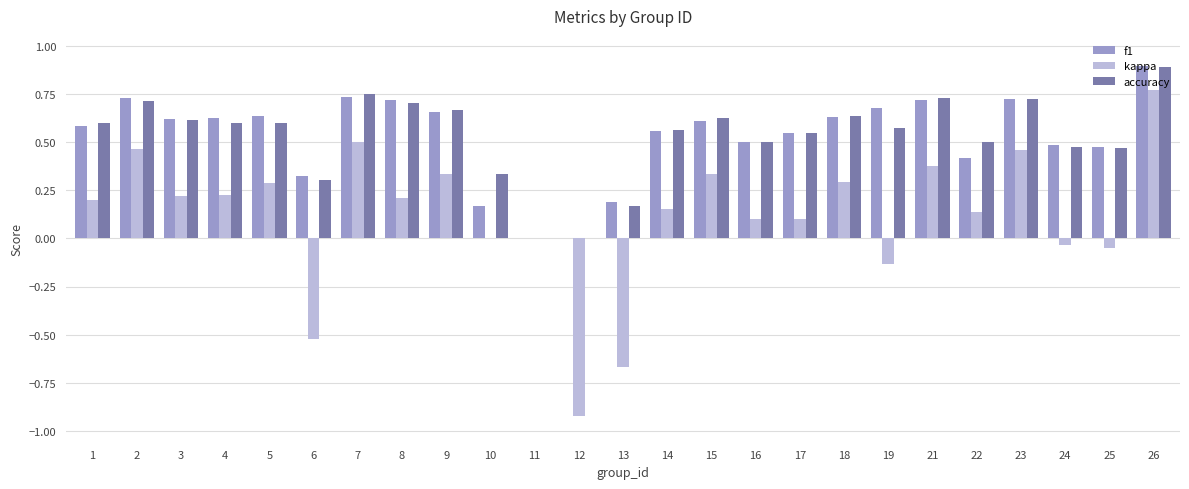

At which category is the sum across all series the highest?

26